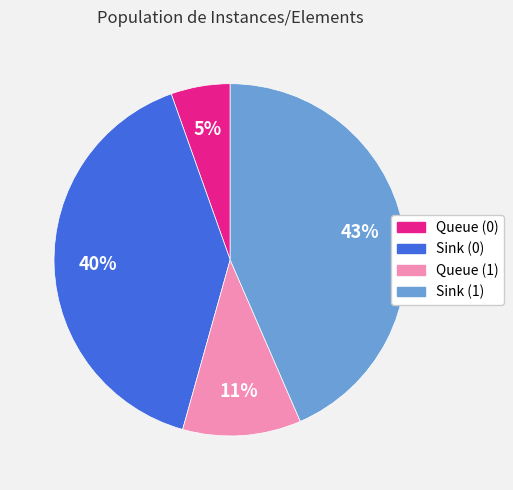

How many segments does this pie chart have?

4